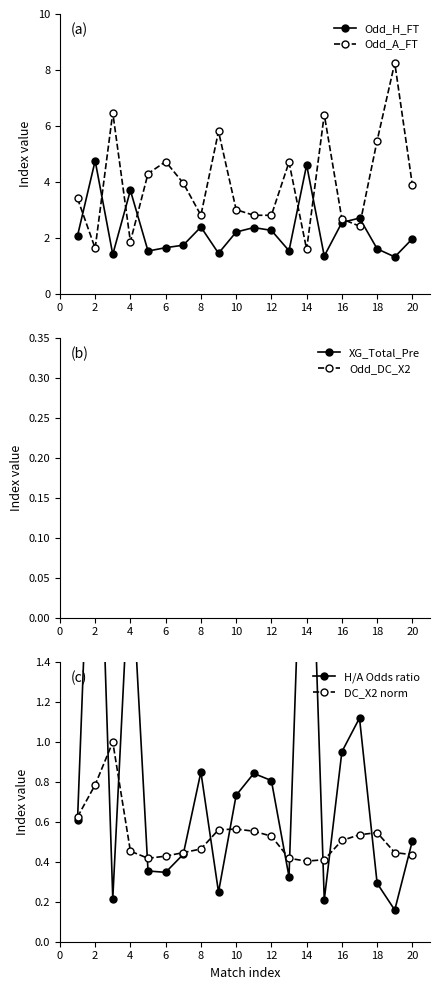

How many series are shown in this chart?

6